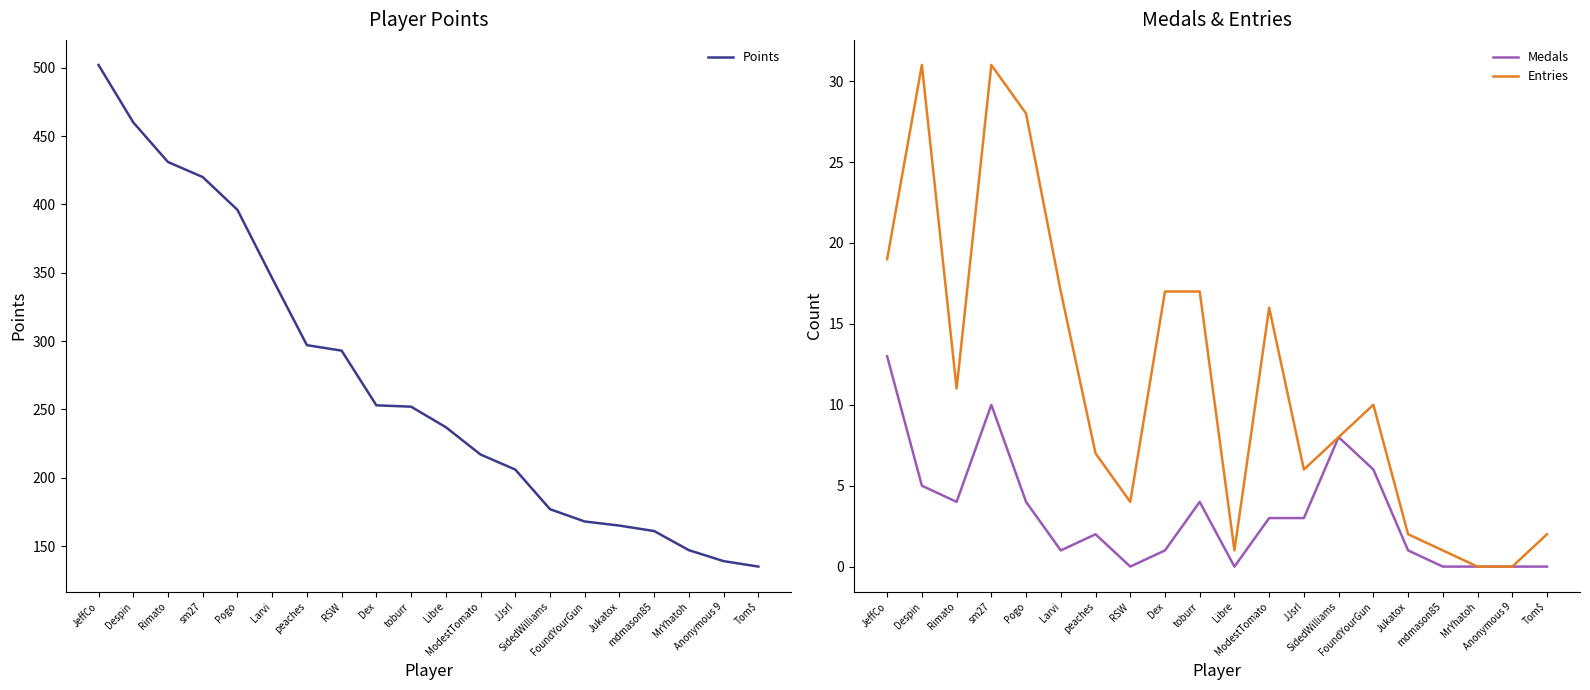

What are all the series names shown in the legend?

Points, Medals, Entries